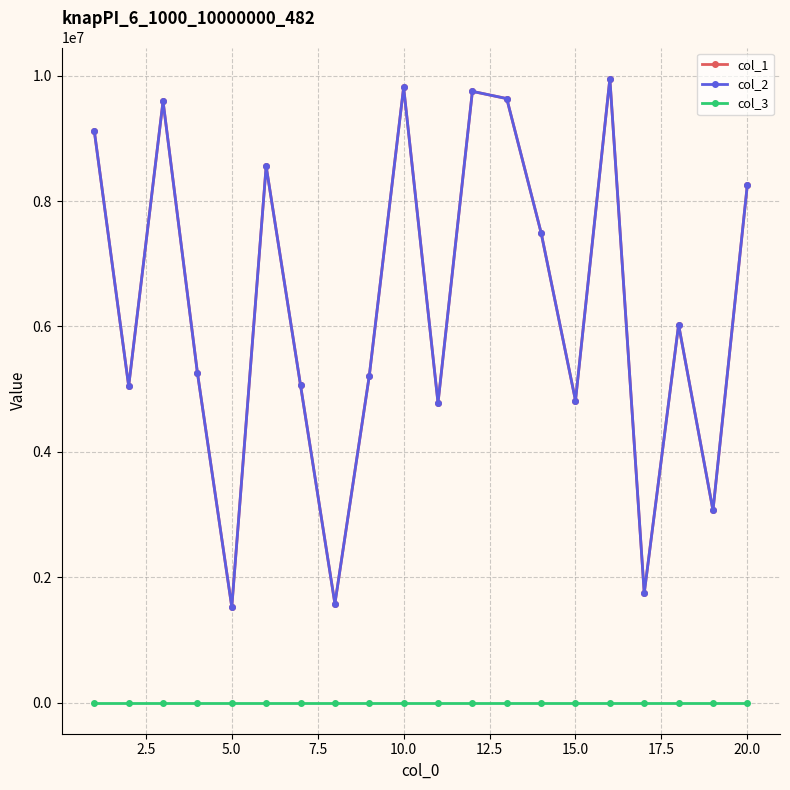

Is this an area chart (filled region under the line)?

No